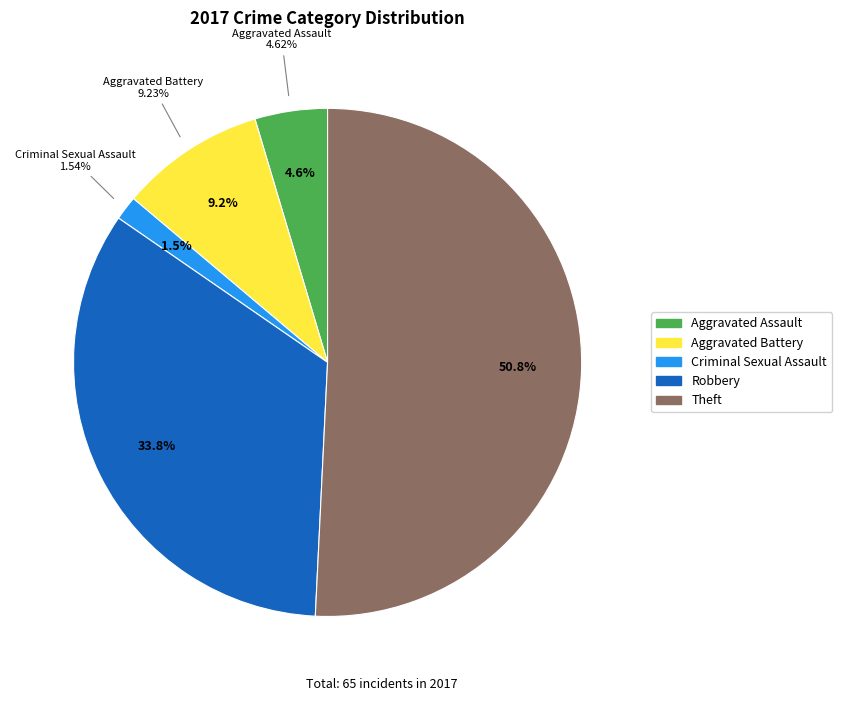

Which category has the biggest portion of the pie?

Theft